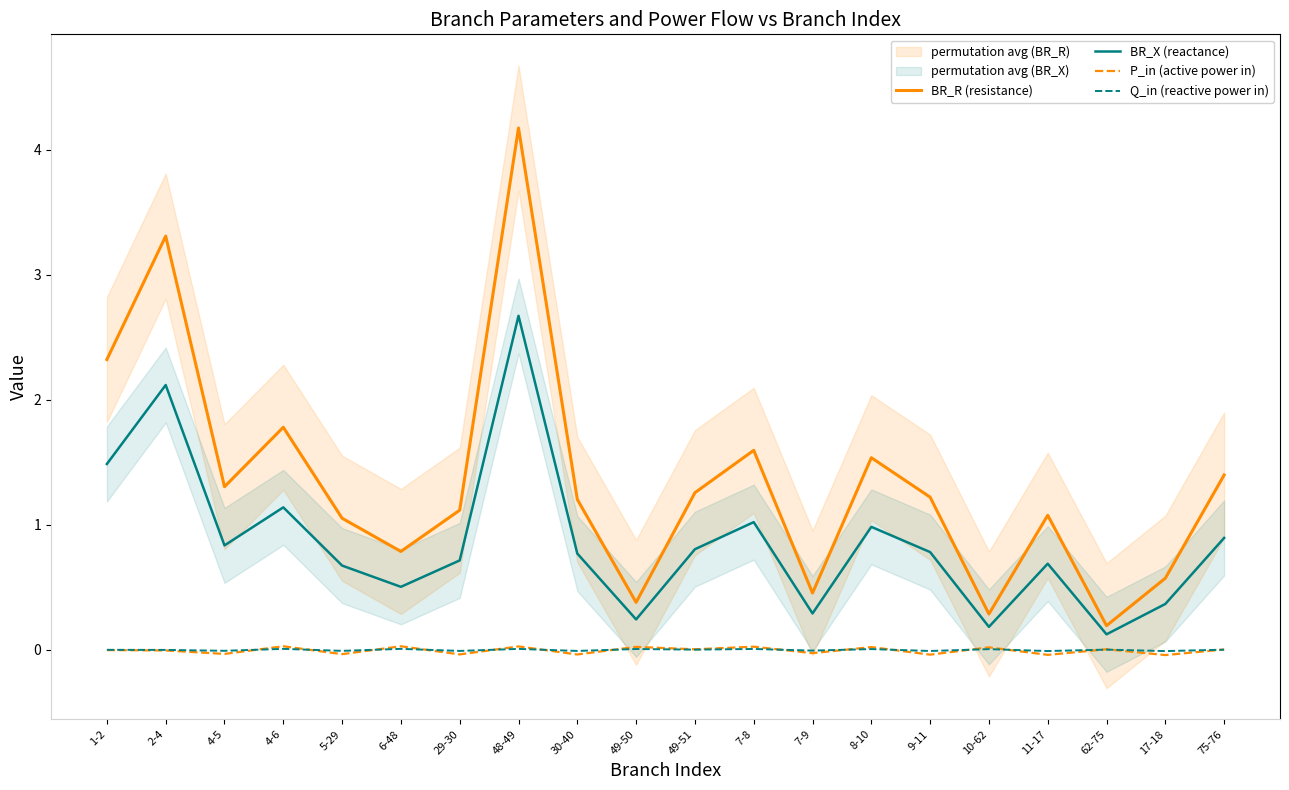

How many interior local valleys does the BR_X (reactance) series have?

6